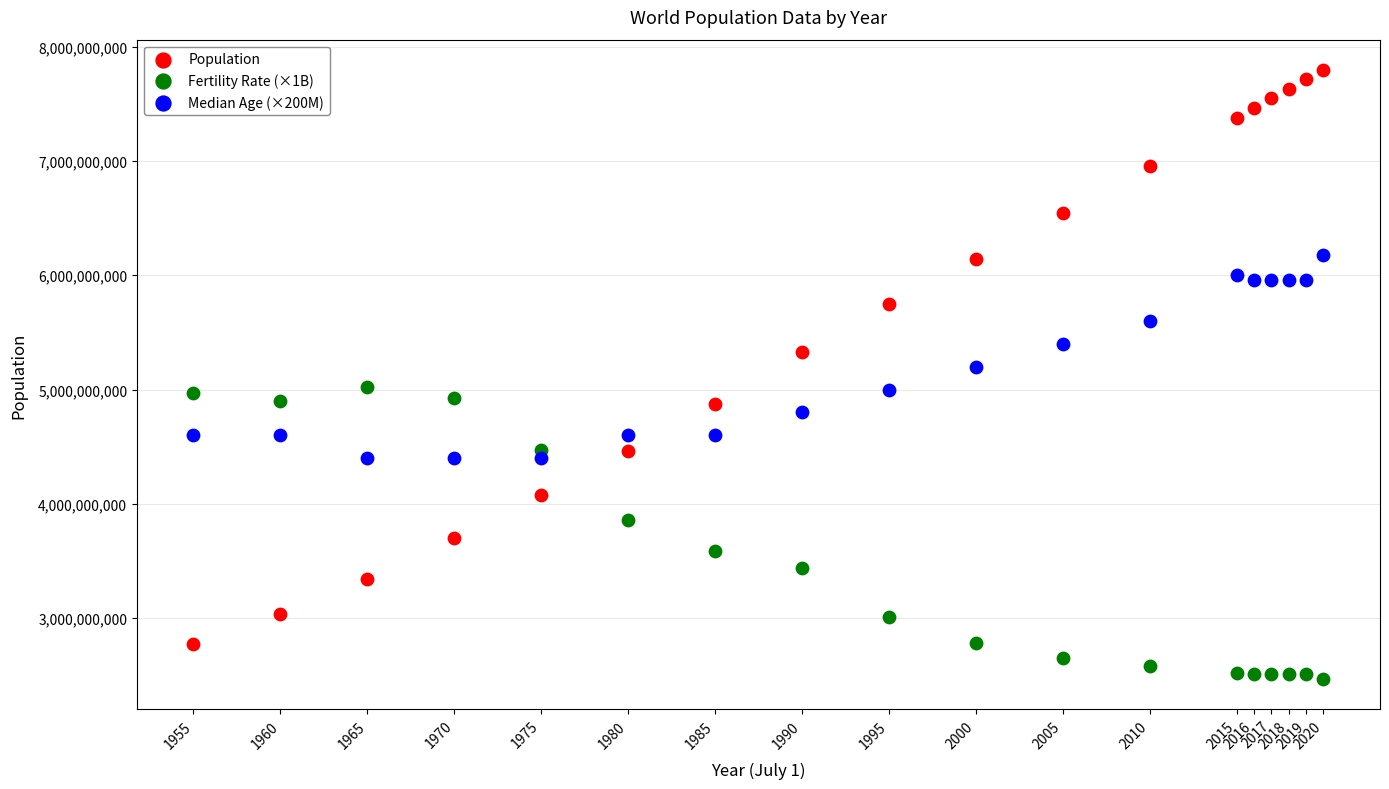

Which series reaches the minimum Y coordinate?

Fertility Rate (×1B)